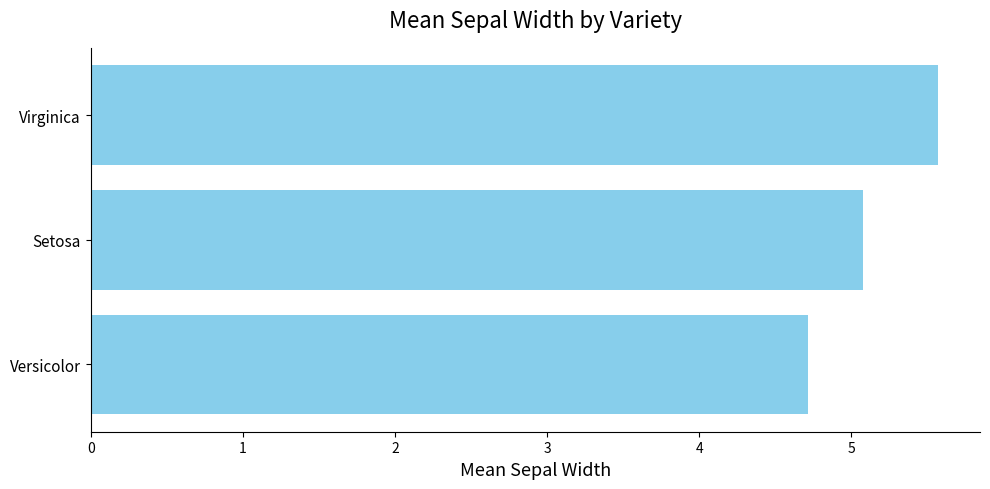

List the labels in order of value, largest first.

Virginica, Setosa, Versicolor